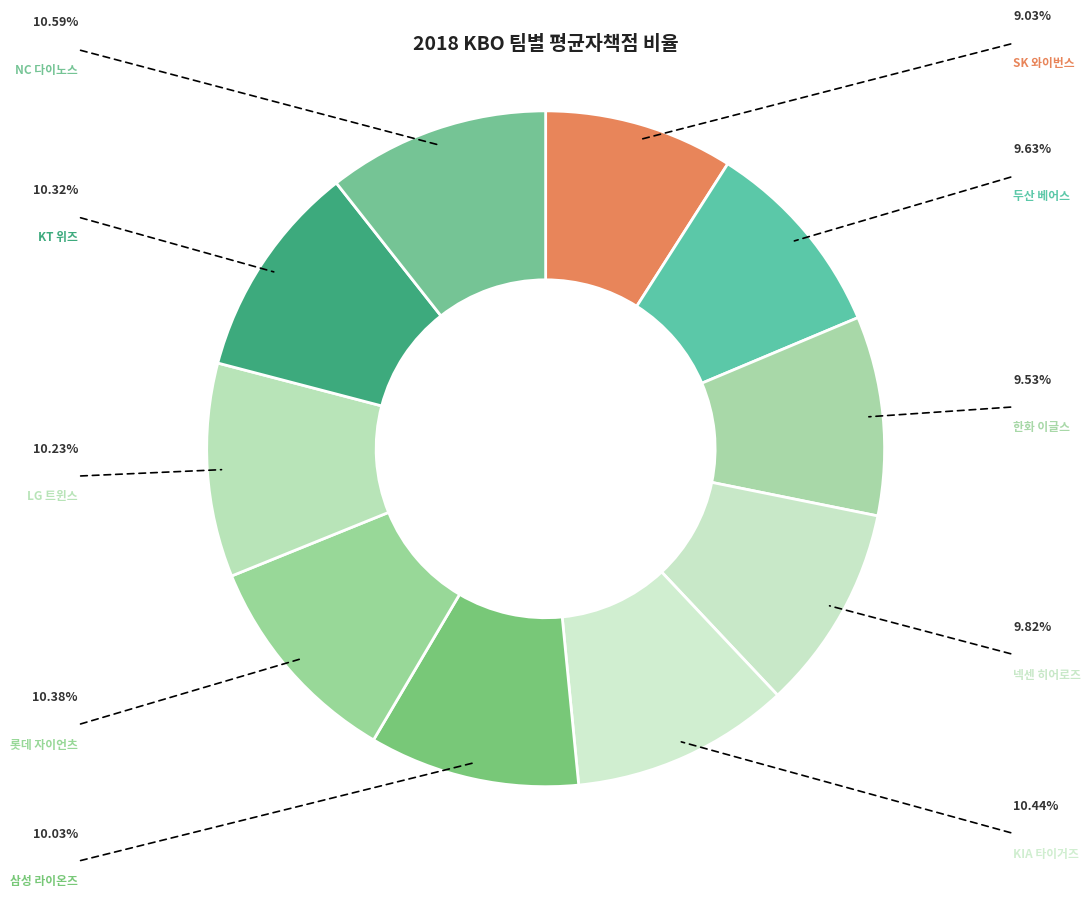

Count the number of slices in the pie.

10